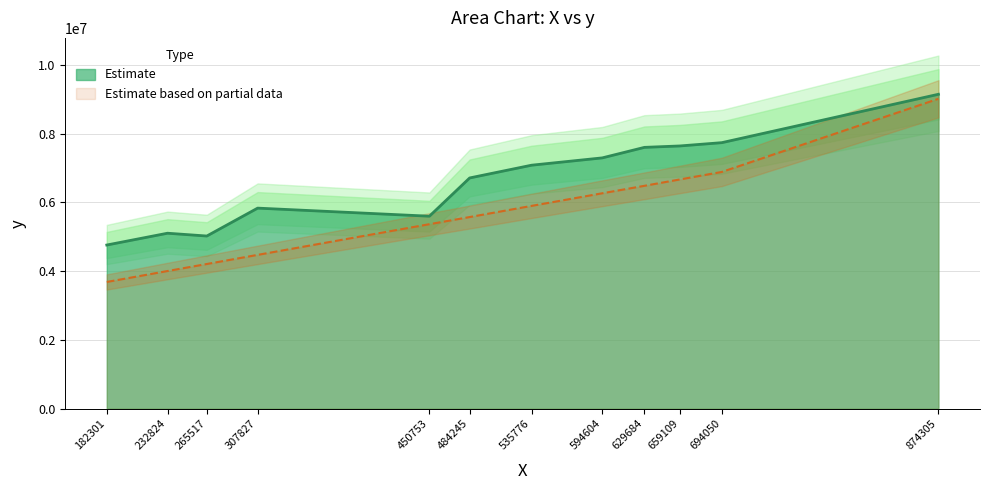

At which label does the data first exceed 7083847?

594604